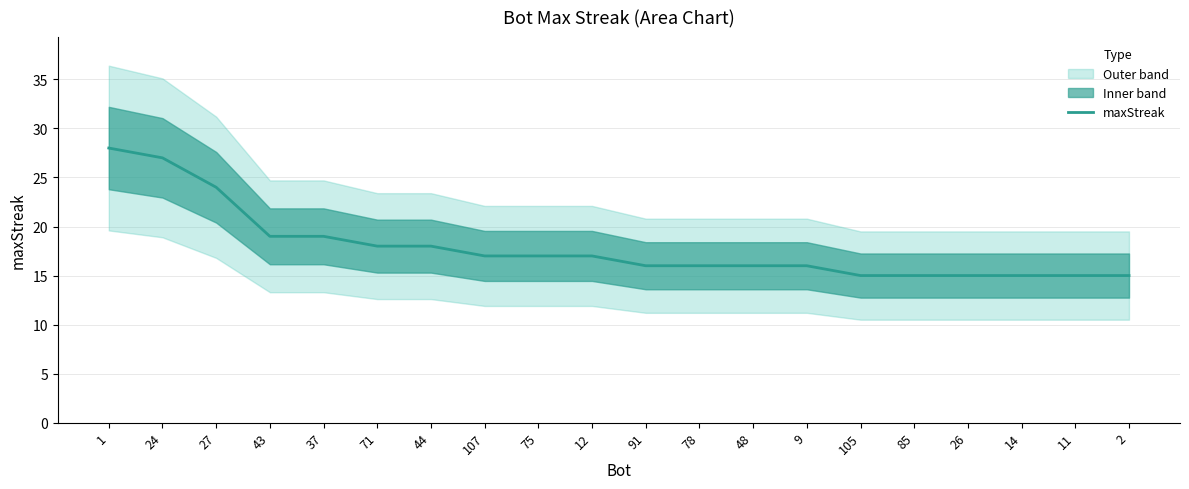

Read the value at 24.

27